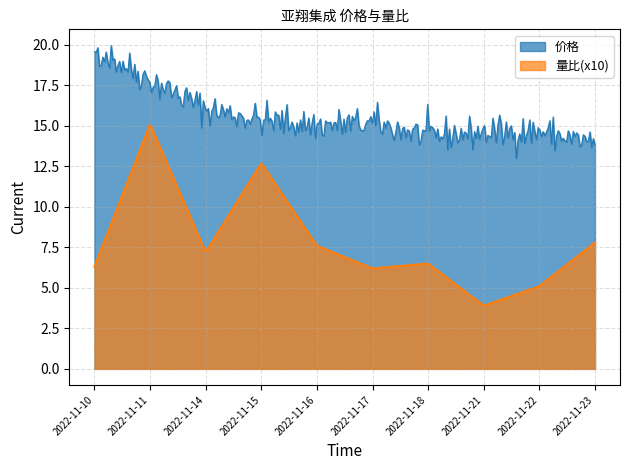

How many series are shown in this chart?

2